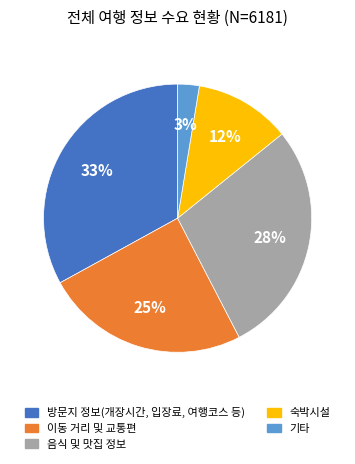

Approximately how many times larger is the value at 방문지 정보(개장시간, 입장료, 여행코스 등) compared to 이동 거리 및 교통편?

1.3